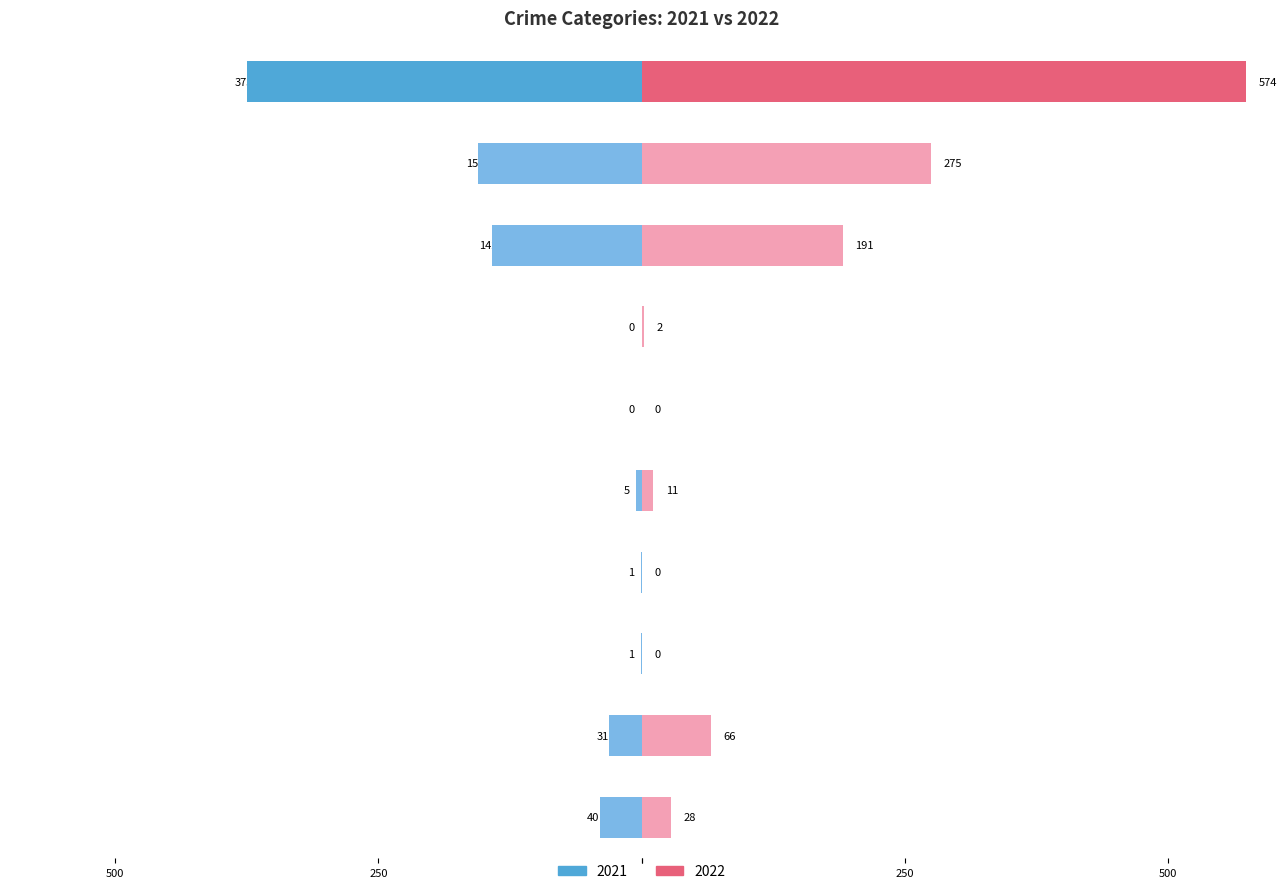

Where does the 2021 series first go above 31?

Aggravated Assault